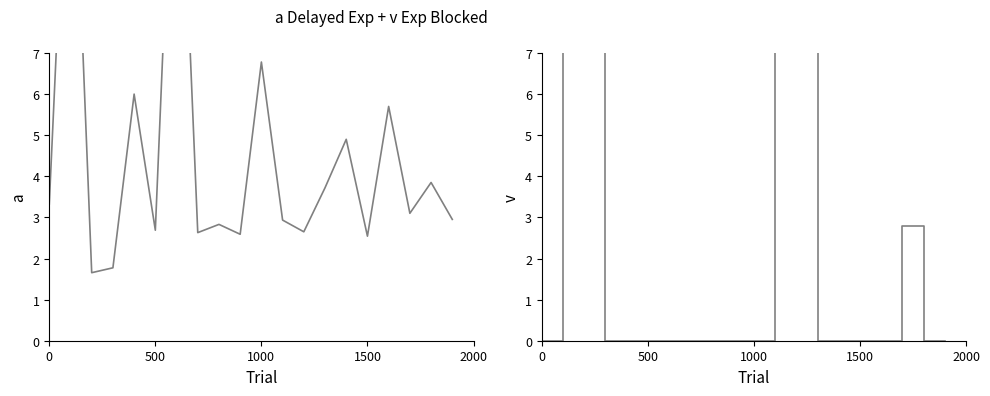

At 0, list the series in order from smallest to largest.

MORNINGTRADEDVOL, BSP